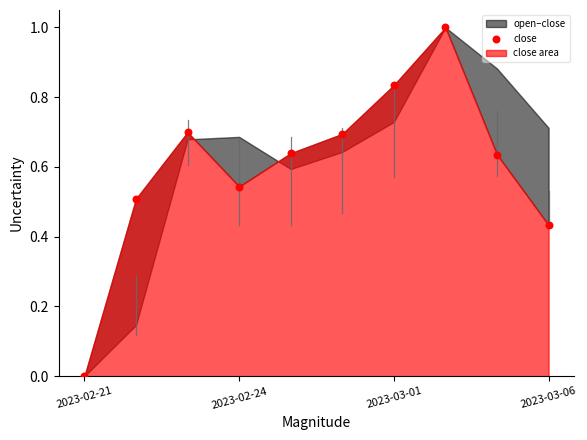

What is the range of Y values (max minus min)?

1.0